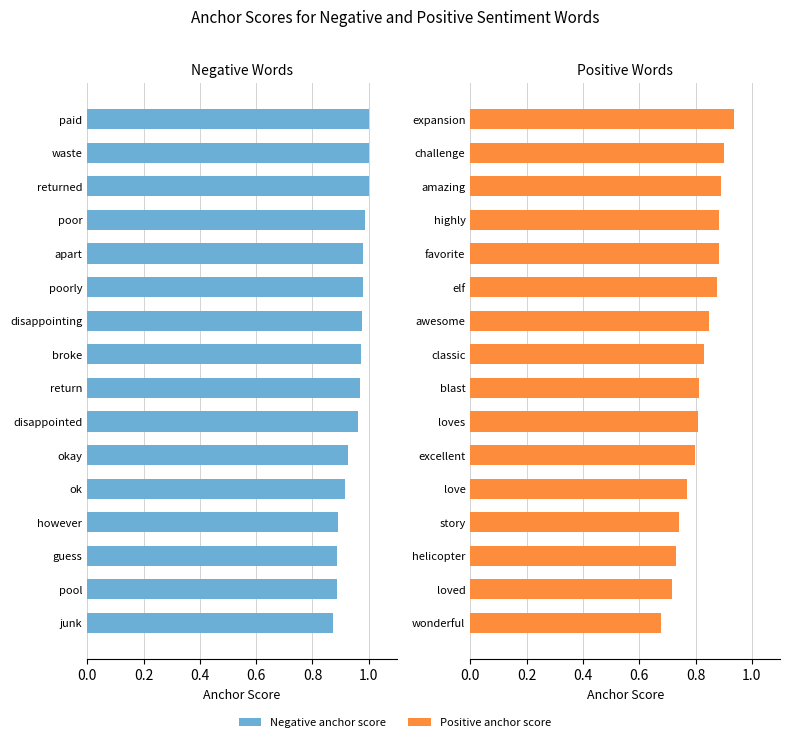

The value of Positive anchor score at amazing is 0.9. True or false?

True